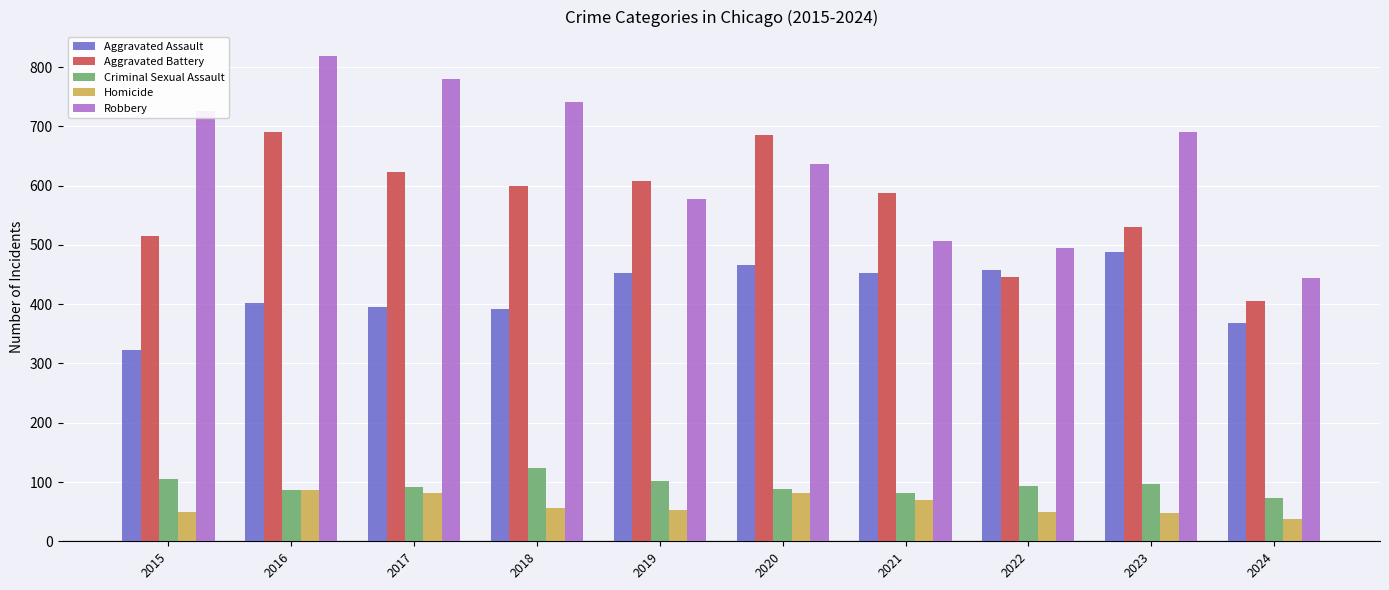

Which series changed the most between 2016 and 2018?

Aggravated Battery